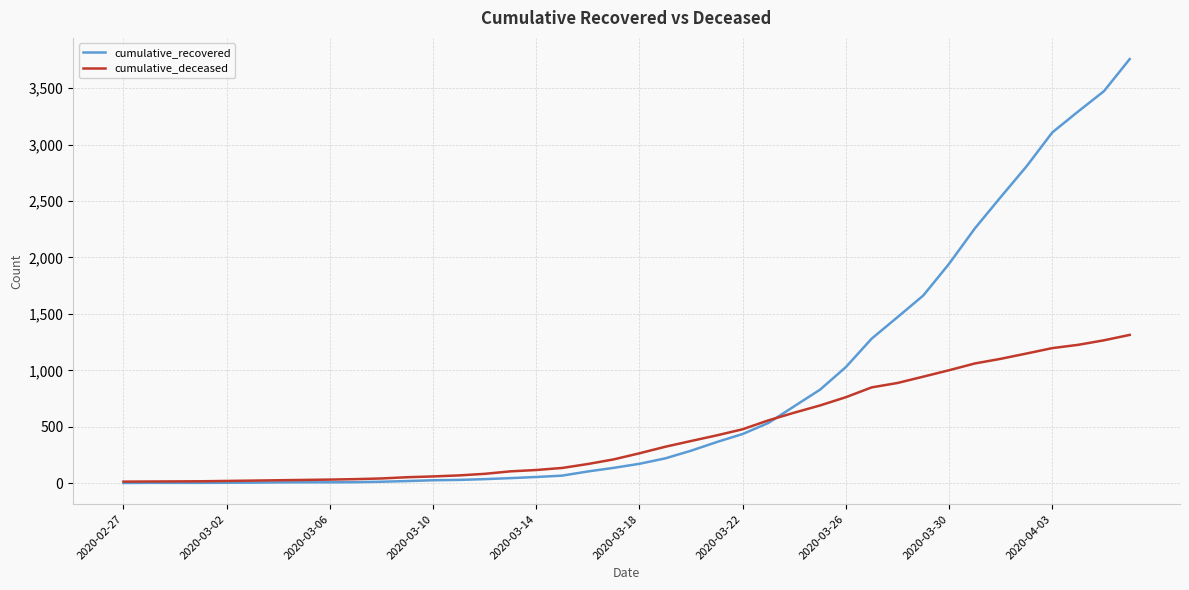

Which series has the largest total across all categories?

cumulative_recovered